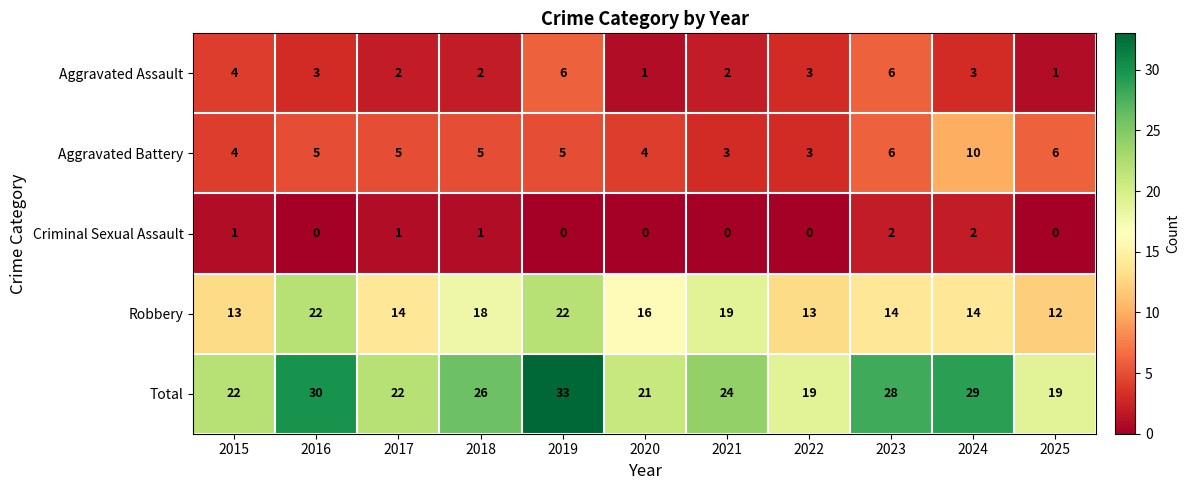

Read the Aggravated Battery value at 2017.

5